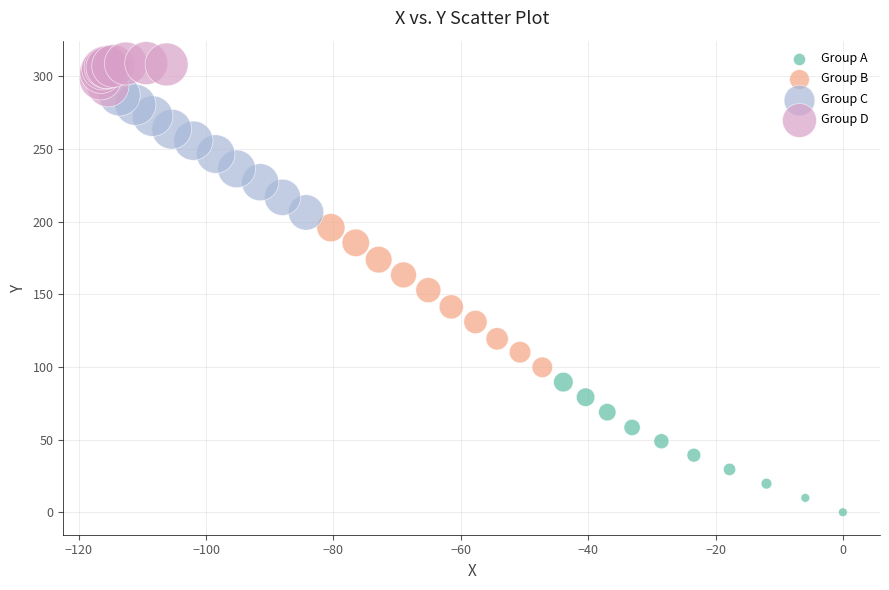

What are all the series names shown in the legend?

Group A, Group B, Group C, Group D